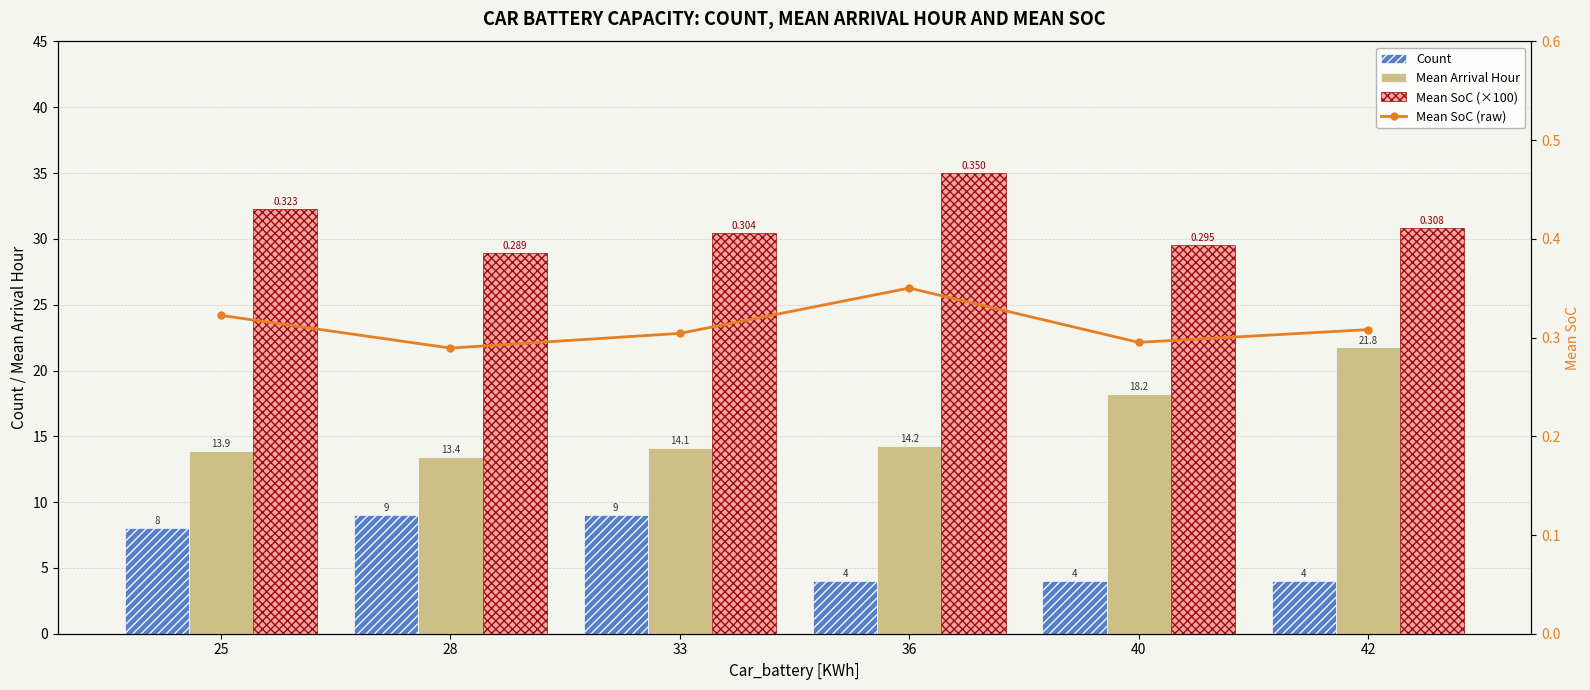

How many data points in Mean Arrival Hour are less than 14?

2